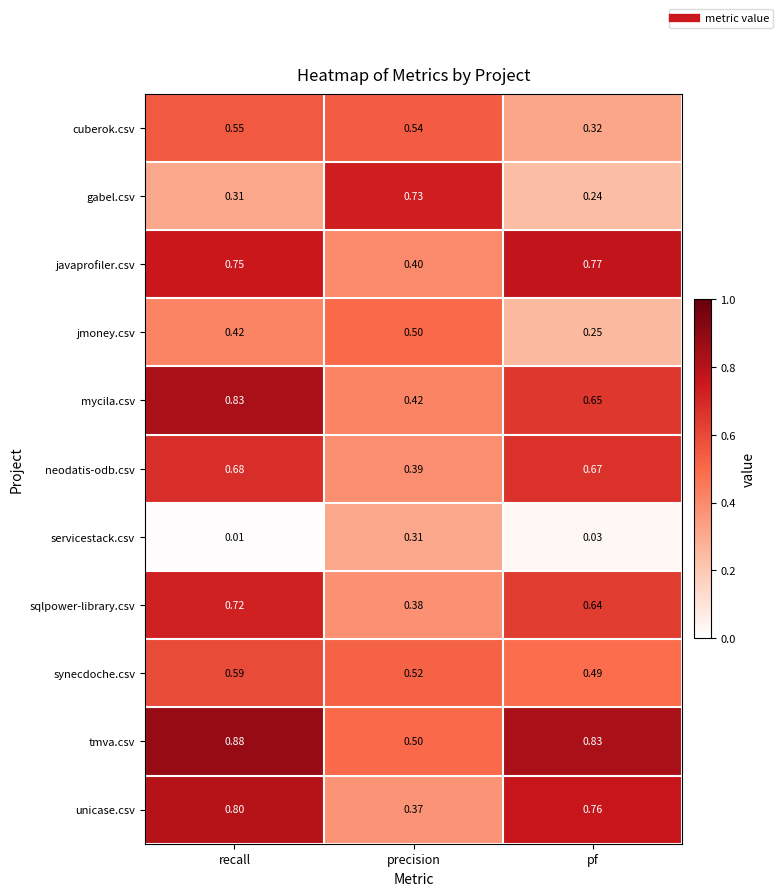

Which category has the lowest value across all series?

recall